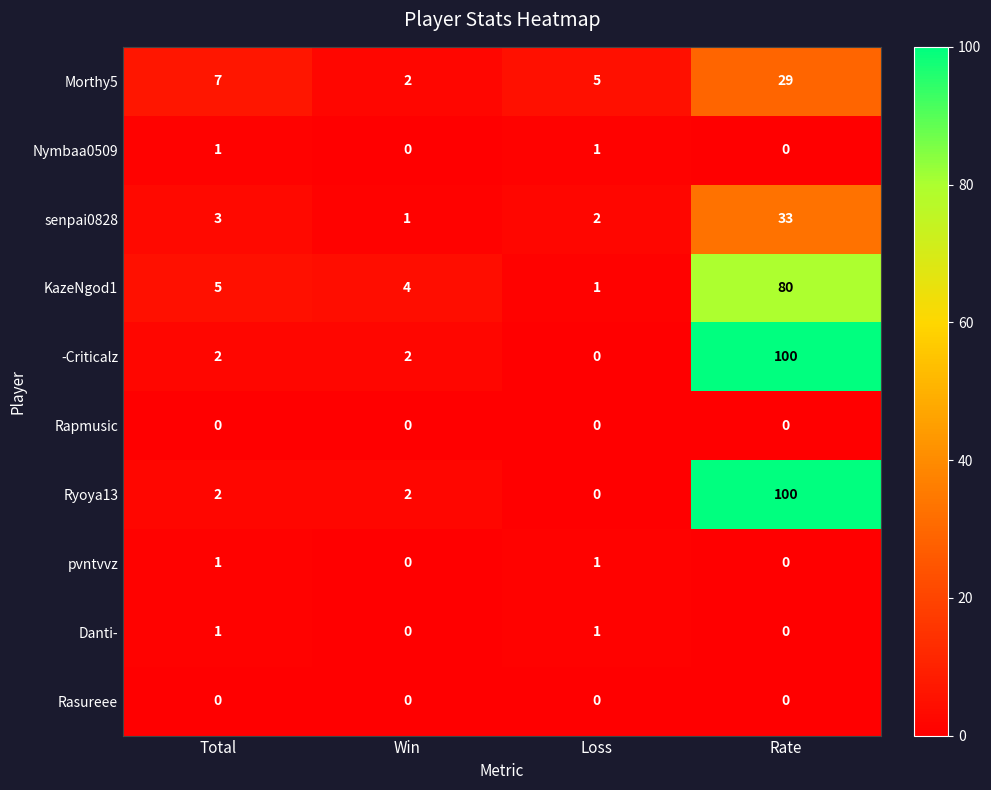

What is the average value of the senpai0828 series?

10